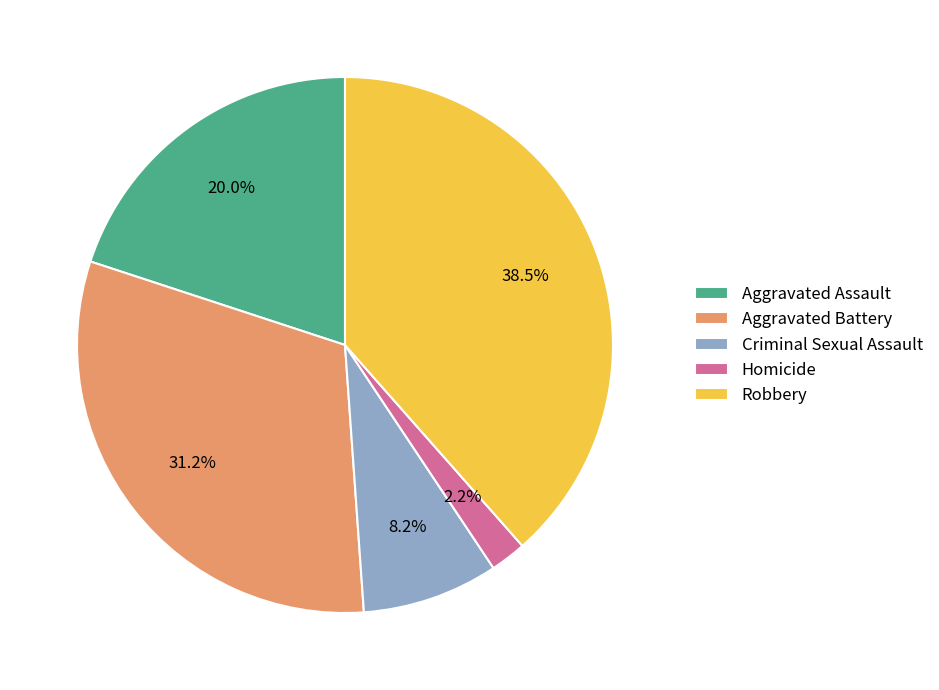

Count the number of slices in the pie.

5